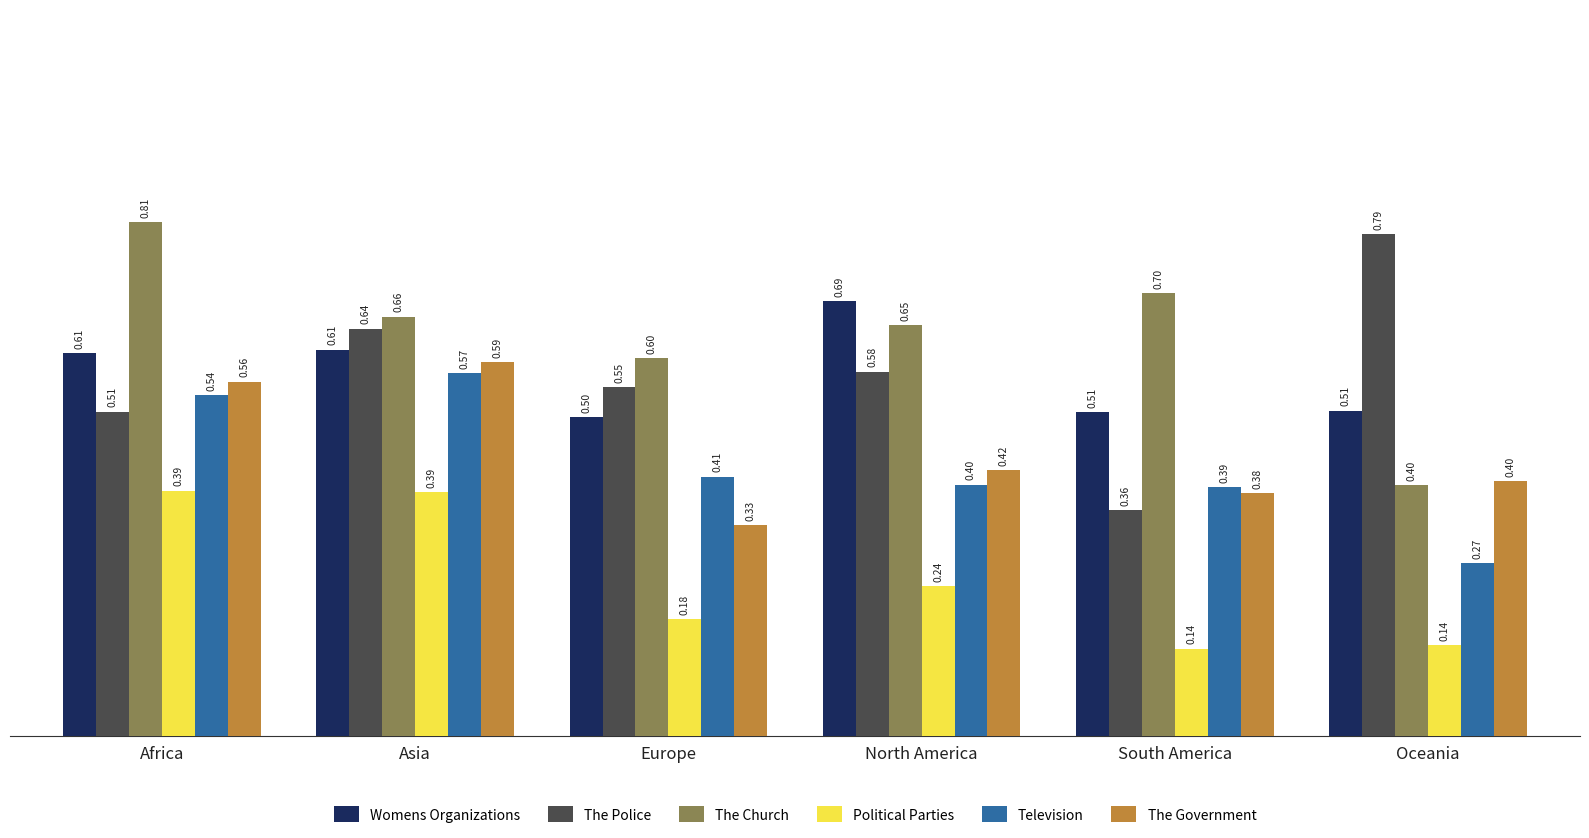

What is the label of the 1st bar from the right?

Oceania